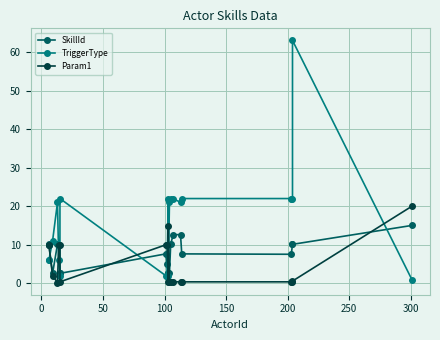

What is the label of the 13th point from the right?

300